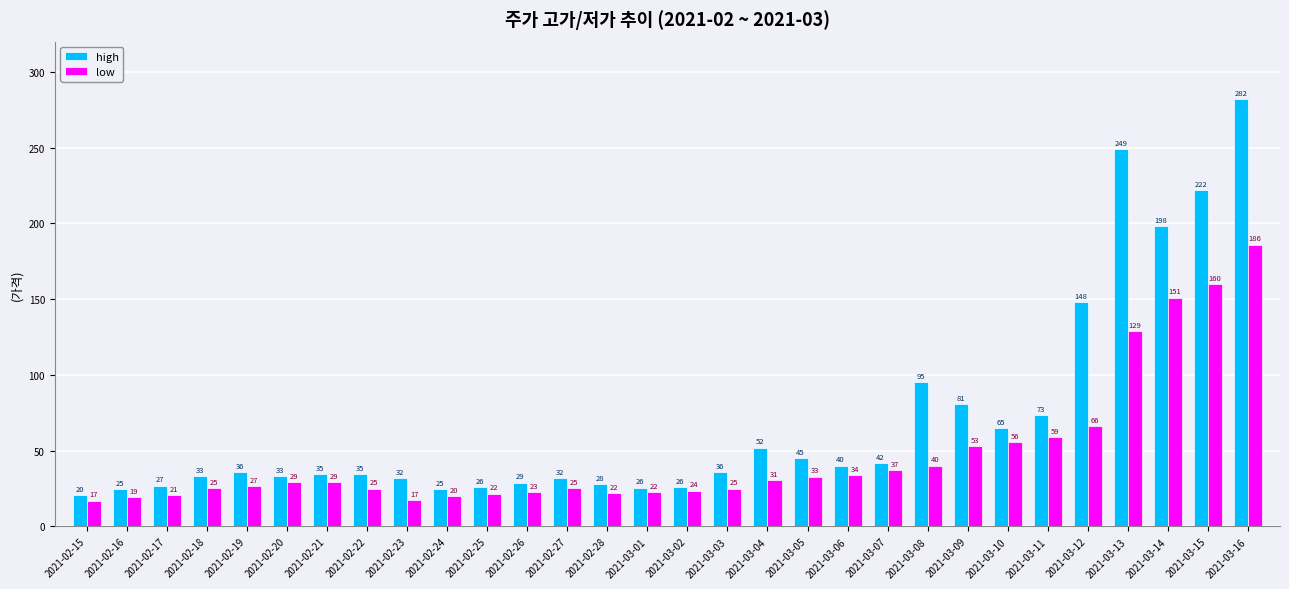

How many data points in low are above 29?

15